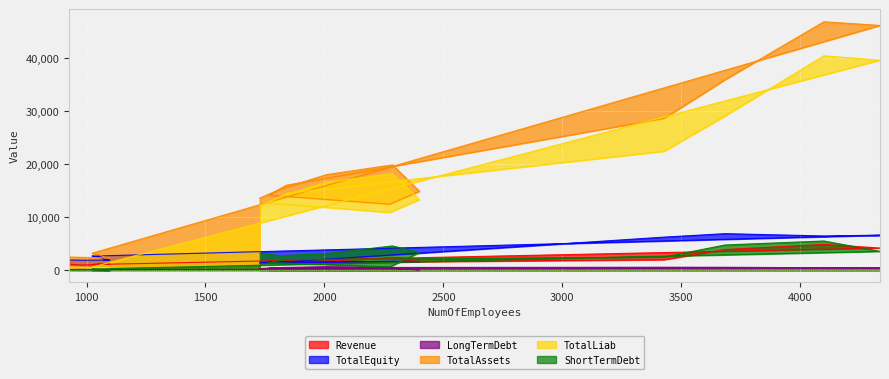

True or false: TotalAssets and TotalLiab cross at least once.

False